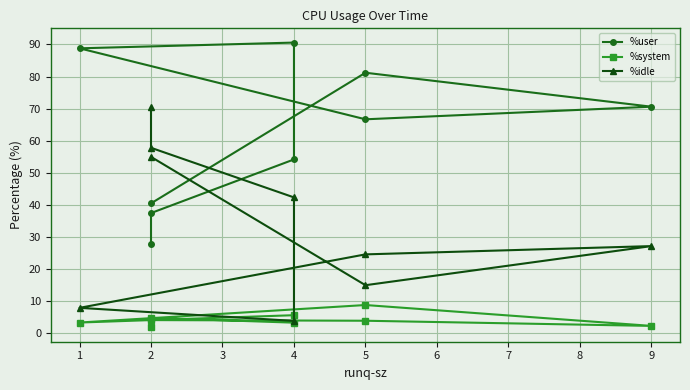

Reading left to right, what are all the values shown in this chart?

%user: 27.8	37.4	54.2	90.6	88.8	66.7	70.6	81.2	40.5
%system: 1.8	4.8	3.3	5.6	3.3	8.8	2.3	3.9	4.1
%idle: 70.5	57.8	42.3	3.8	7.9	24.6	27.1	14.9	55.0